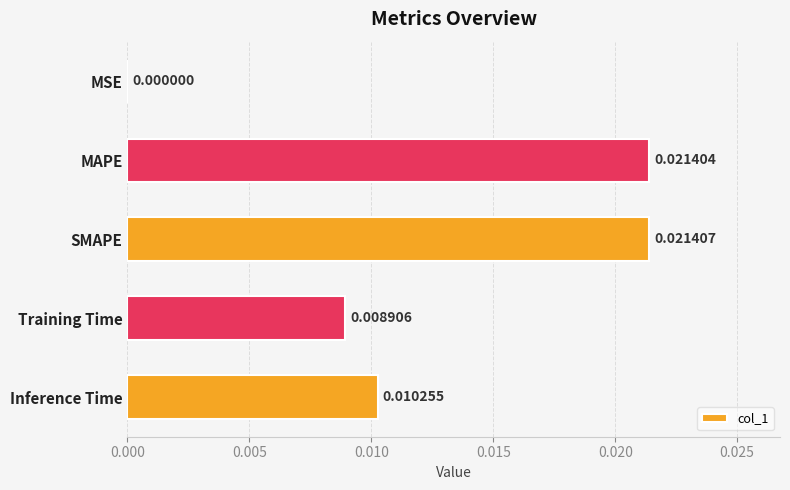

Between MSE and Training Time, which is larger?

Training Time